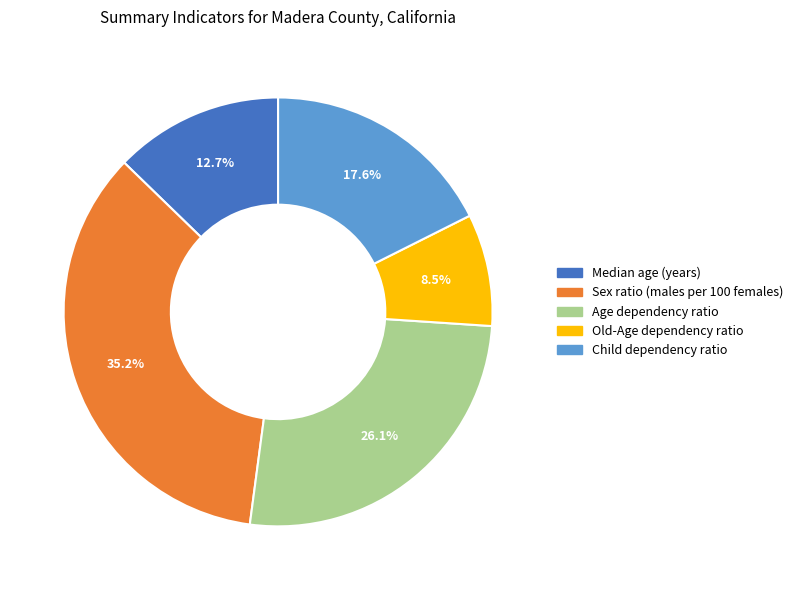

Count the number of slices in the pie.

5